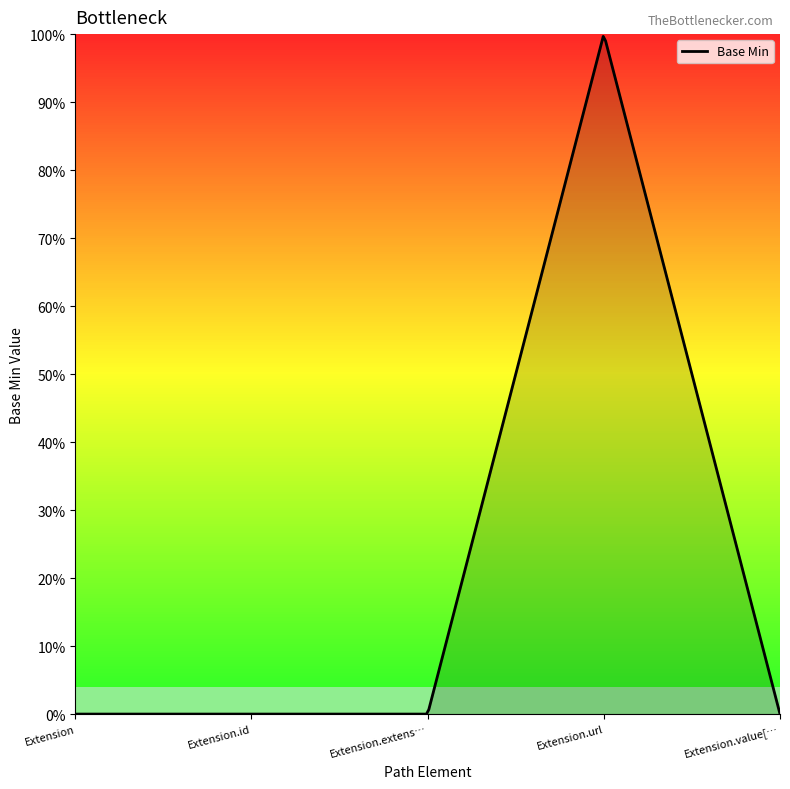

How many points are higher than both their immediate neighbors (excluding endpoints)?

1